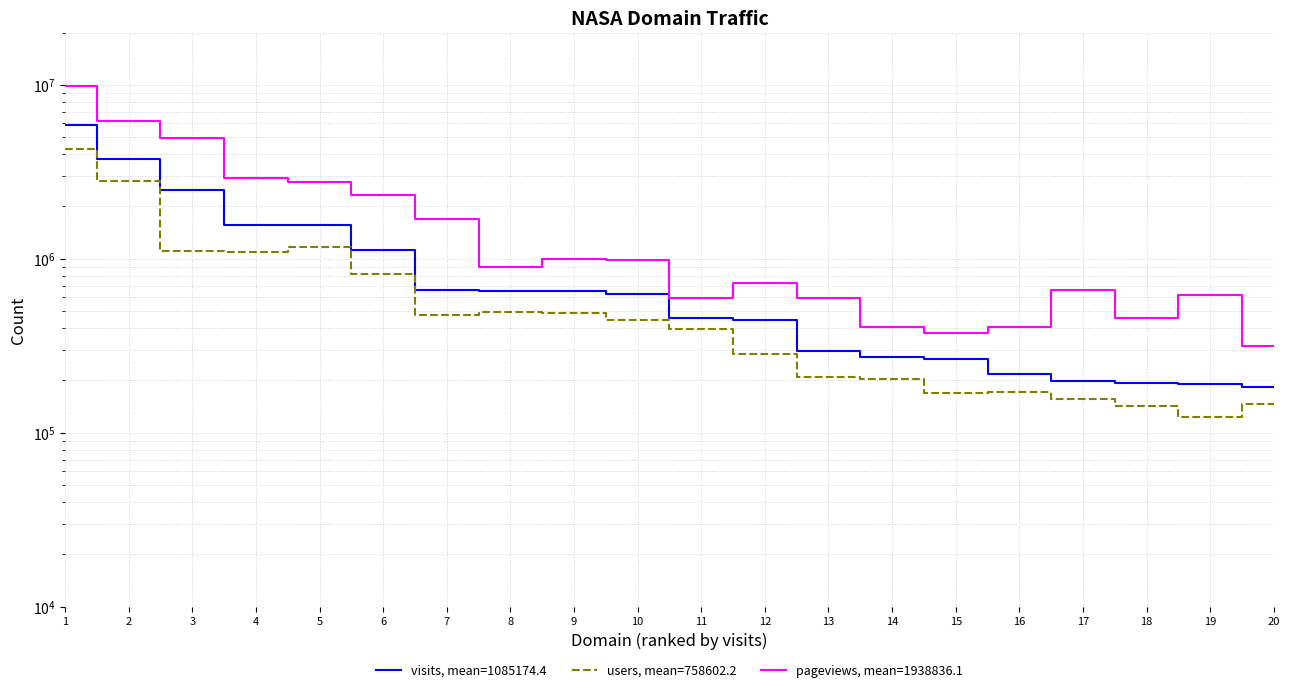

What are all the series names shown in the legend?

visits, users, pageviews